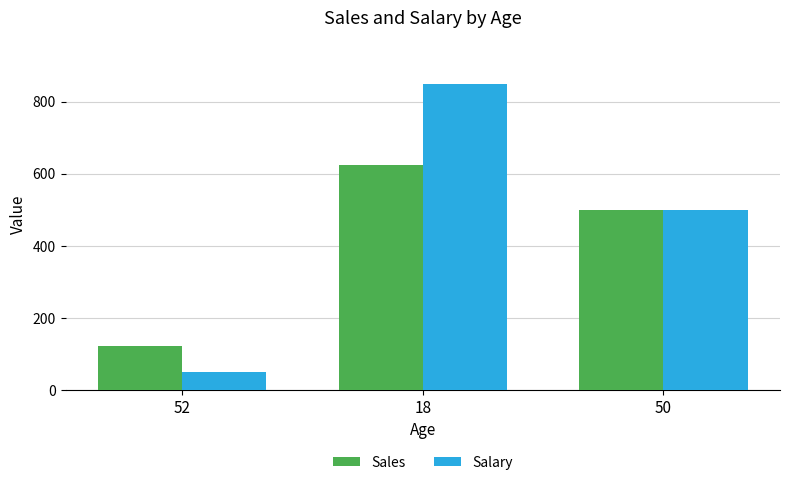

Rank the series by their average value, from highest to lowest.

Salary, Sales